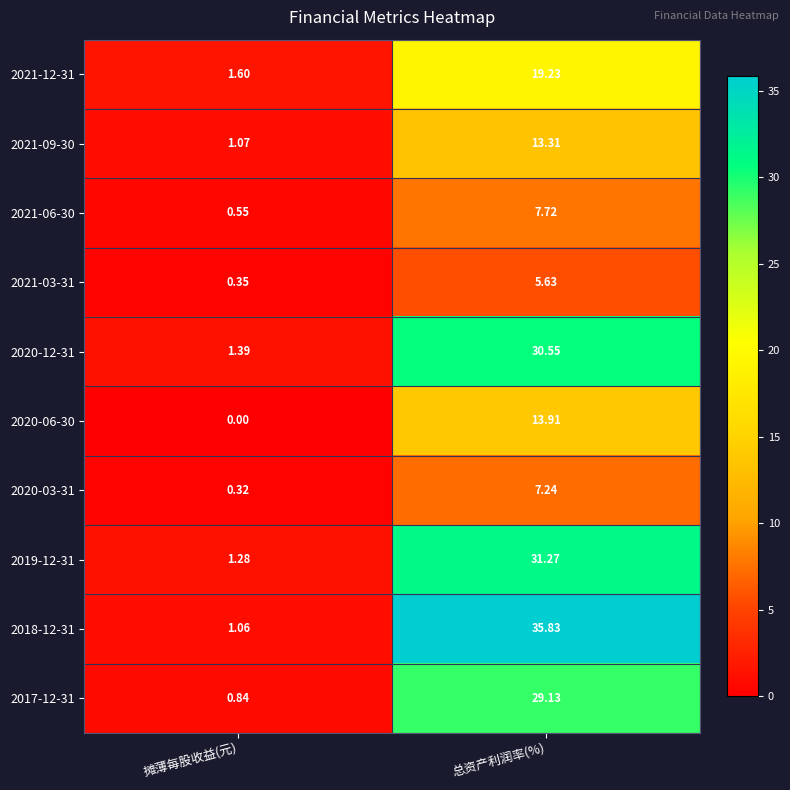

At which label does 2021-12-31 reach its peak?

总资产利润率(%)